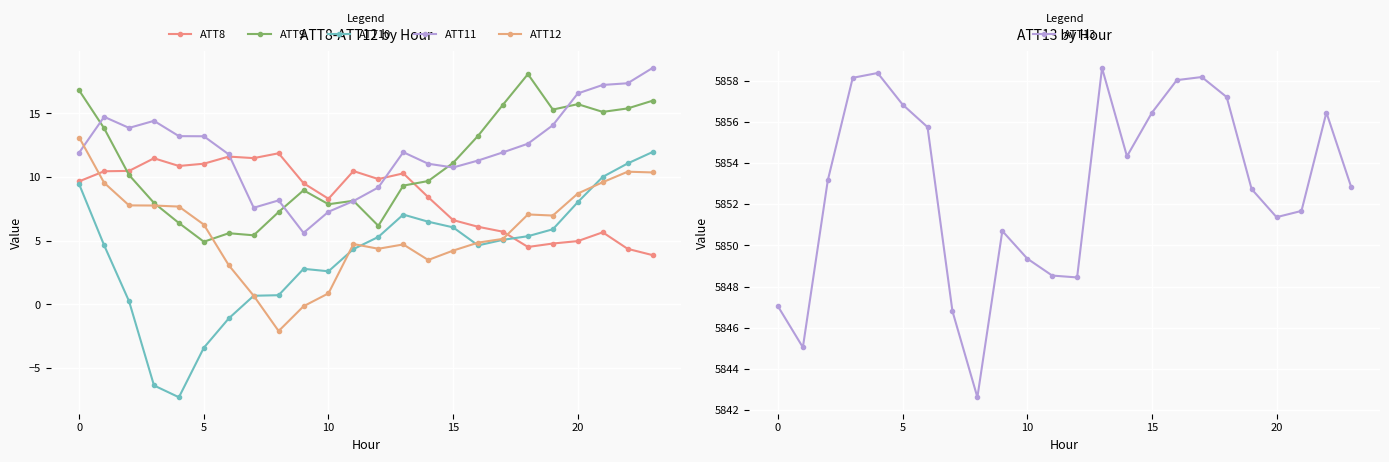

What is the lowest value of the ATT13 series?

5842.6